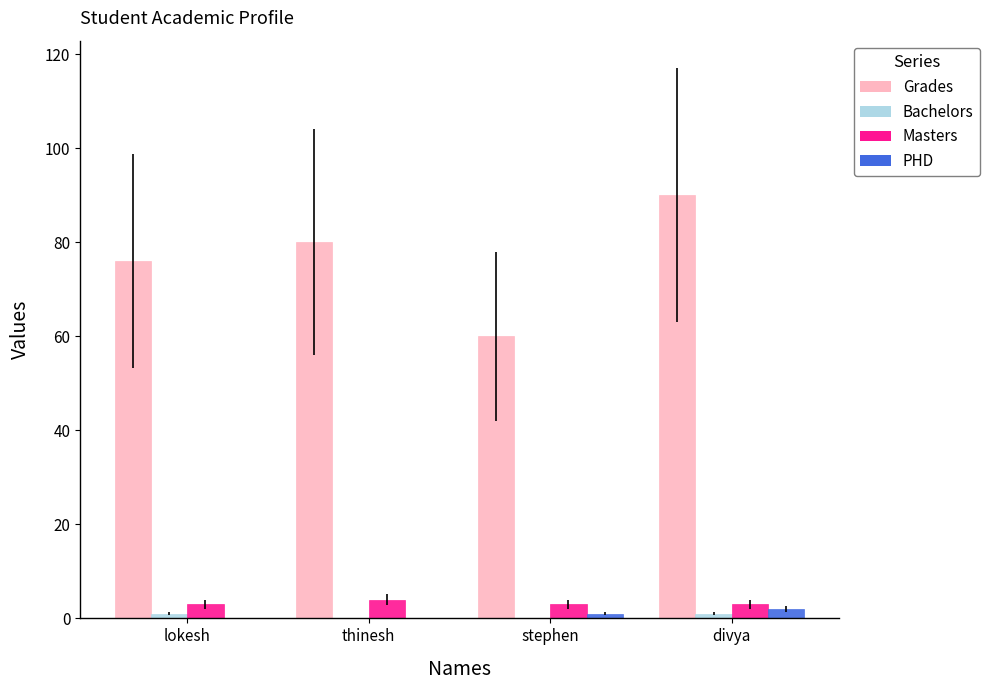

What is the spread (max minus min) of values at stephen?

60